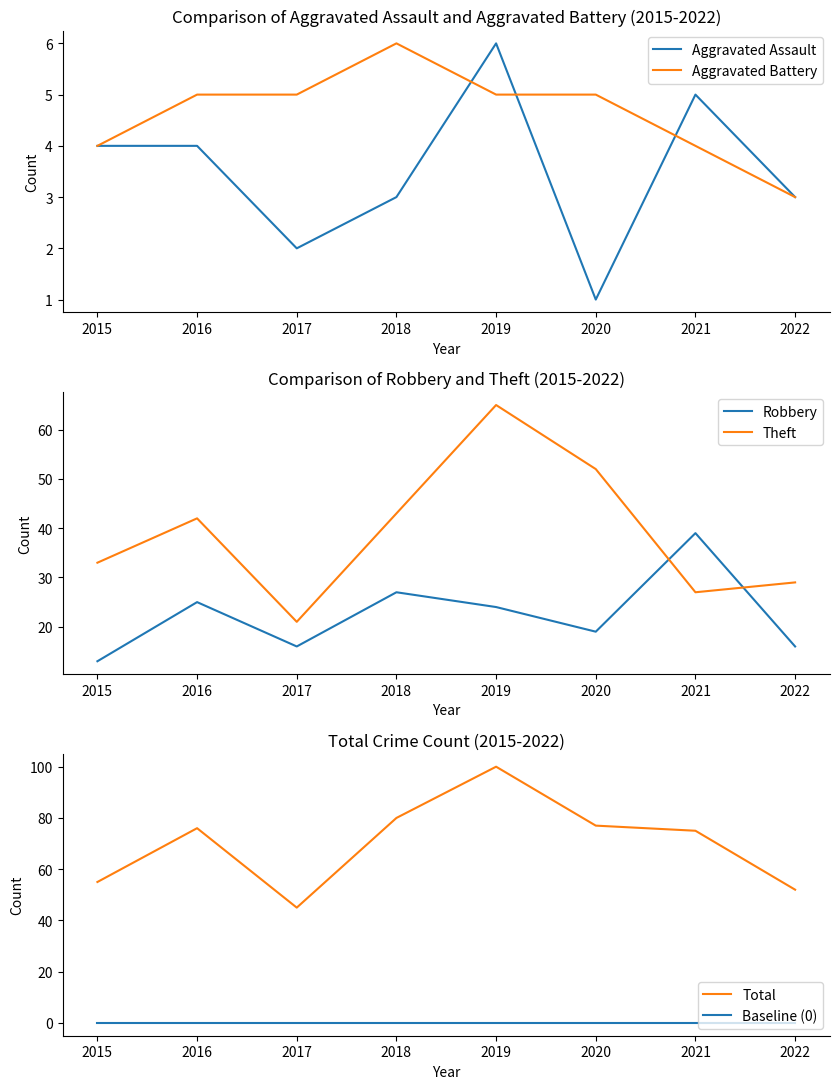

Where does the Theft series first go above 42?

2018